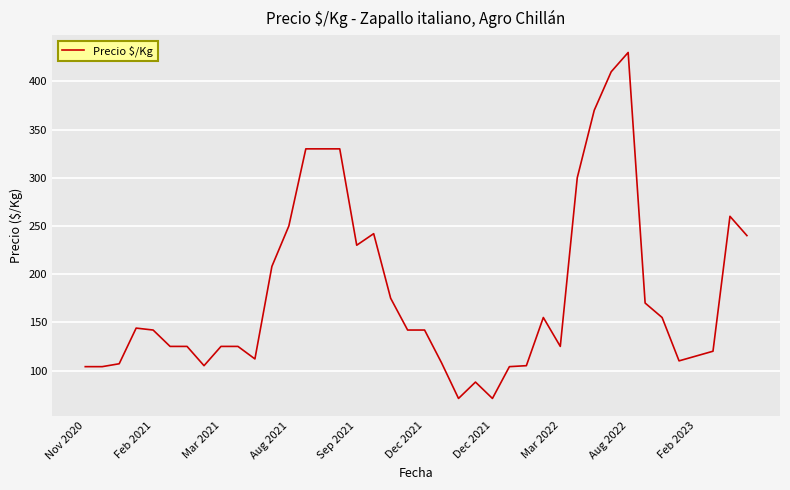

How many series are shown in this chart?

1